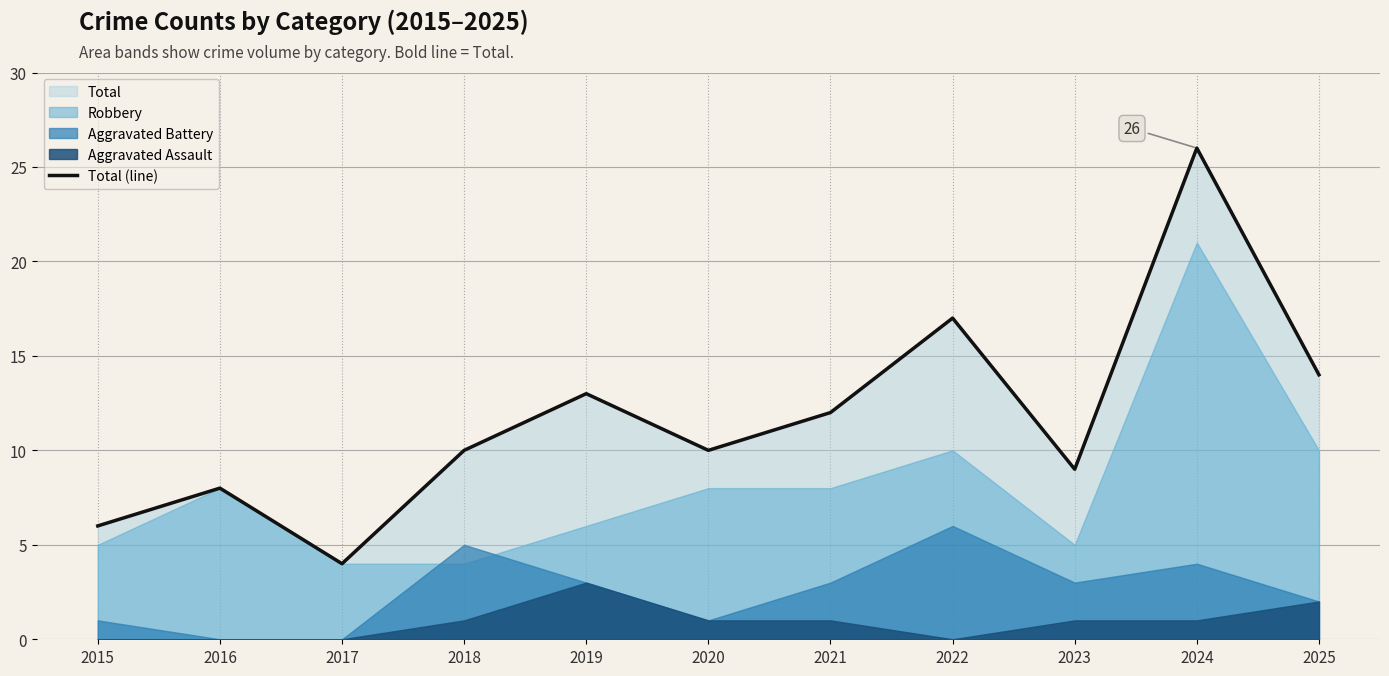

Reading left to right, list all the values displayed in this chart.

6	8	4	10	13	10	12	17	9	26	14